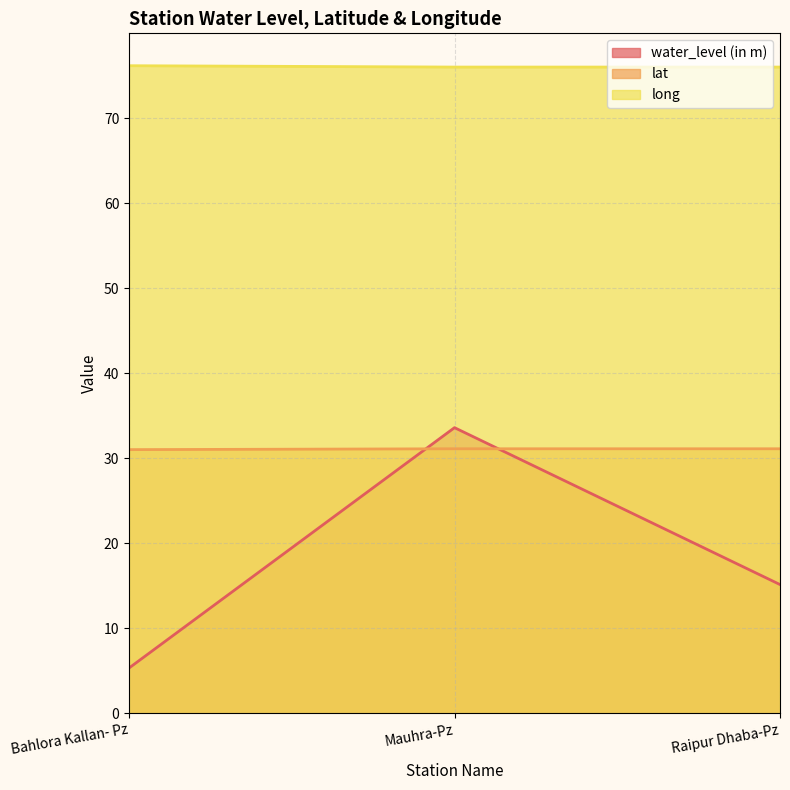

At which label does water_level (in m) first exceed 15?

Mauhra-Pz